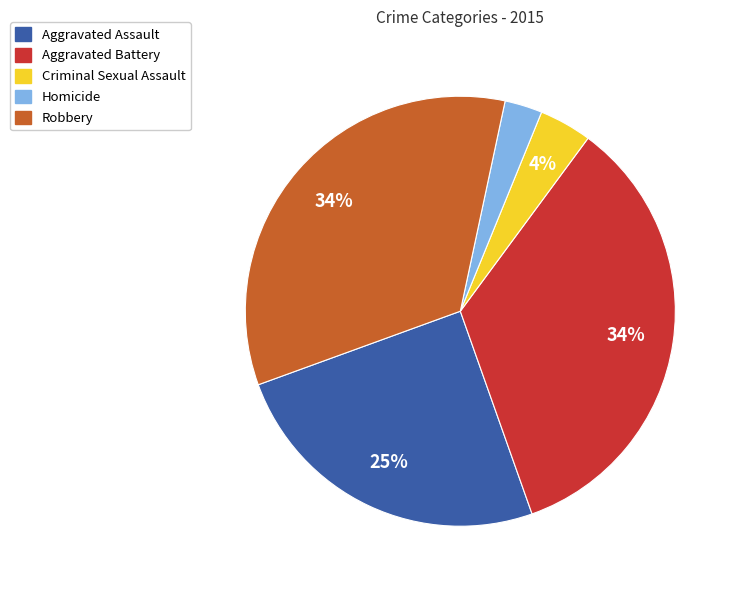

Between Homicide and Criminal Sexual Assault, which is larger?

Criminal Sexual Assault